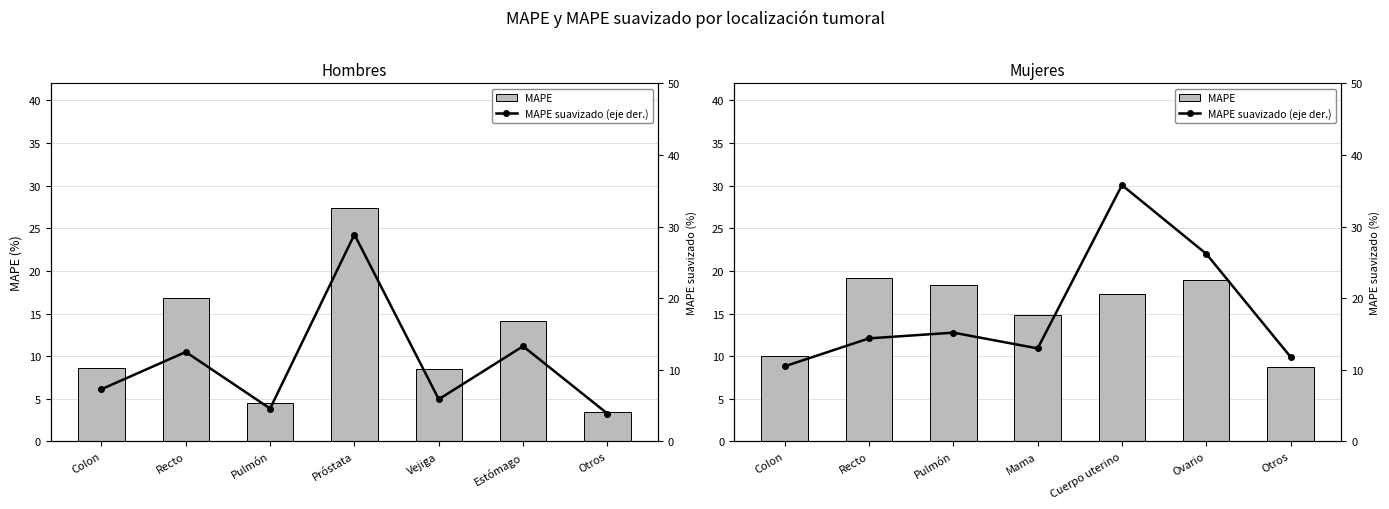

List the series in order of their overall mean, highest first.

MAPE suavizado (eje derecho), MAPE